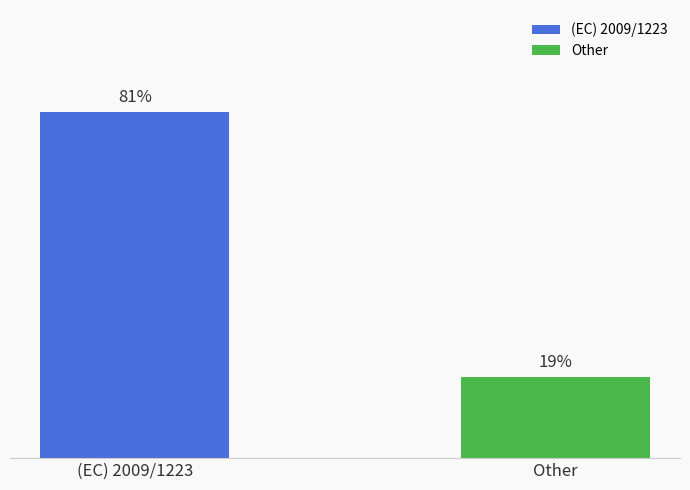

Between (EC) 2009/1223 and Other, which is larger?

(EC) 2009/1223